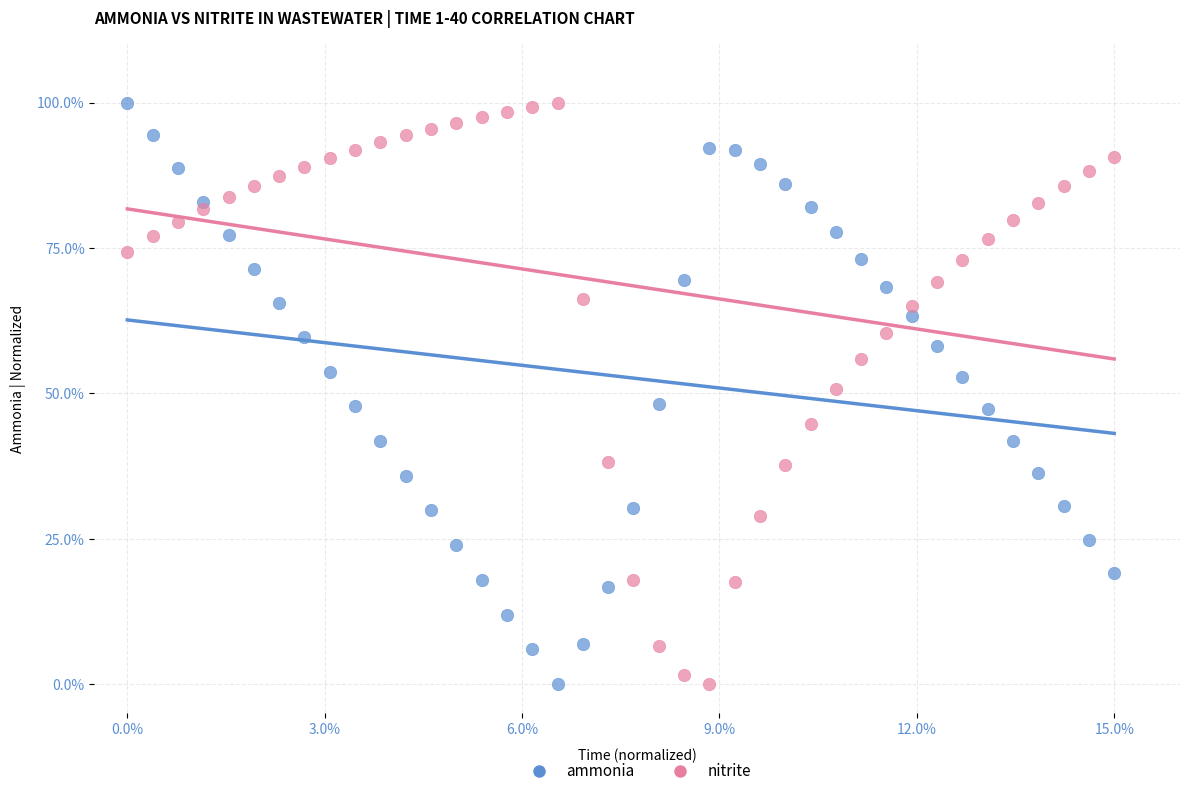

What is the X range (max minus min) for the scatter plot?

15.0